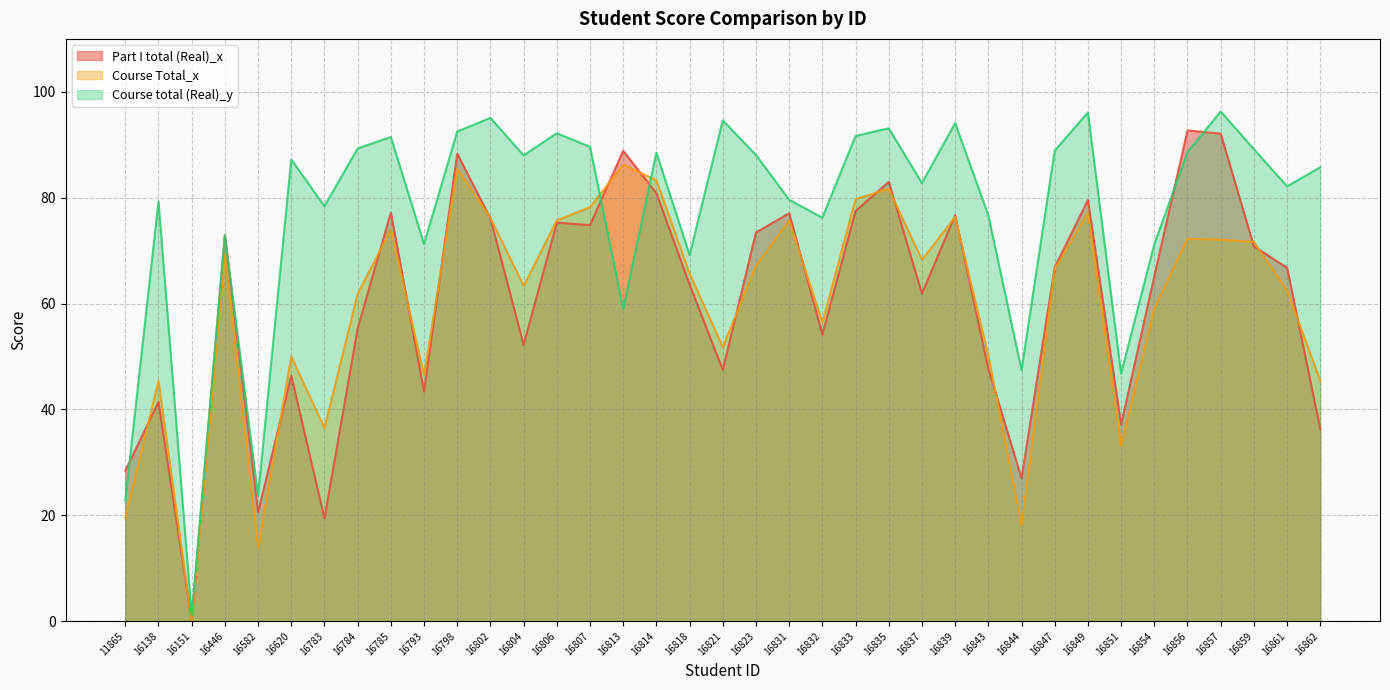

What is the difference between the second highest and minimum values in the Course Total_x series?

85.4